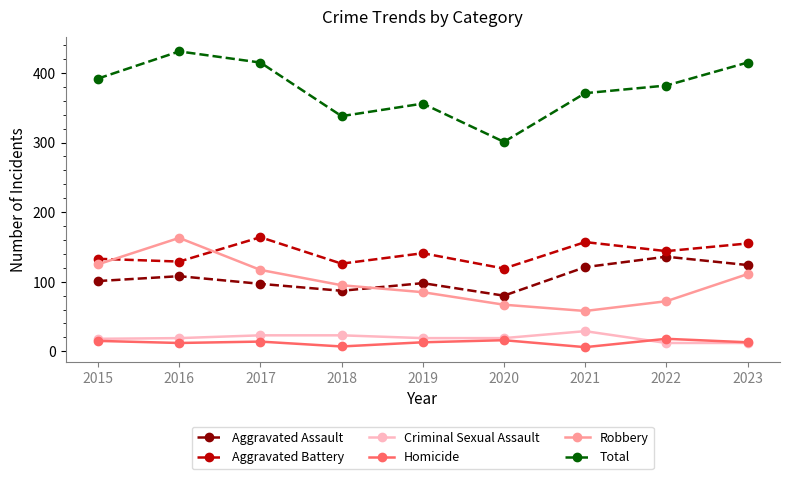

How many lines are shown in the chart?

6